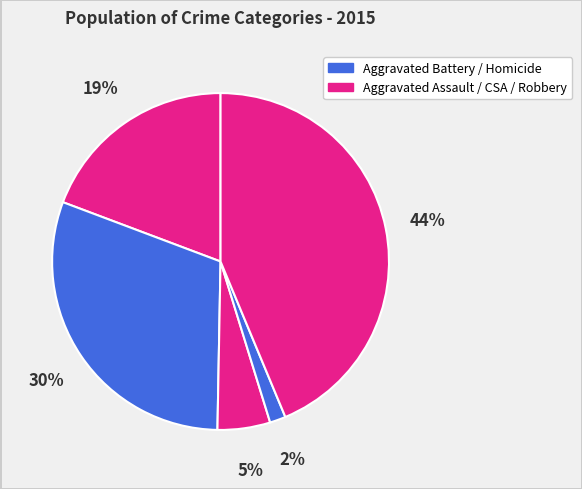

Count the number of slices in the pie.

5